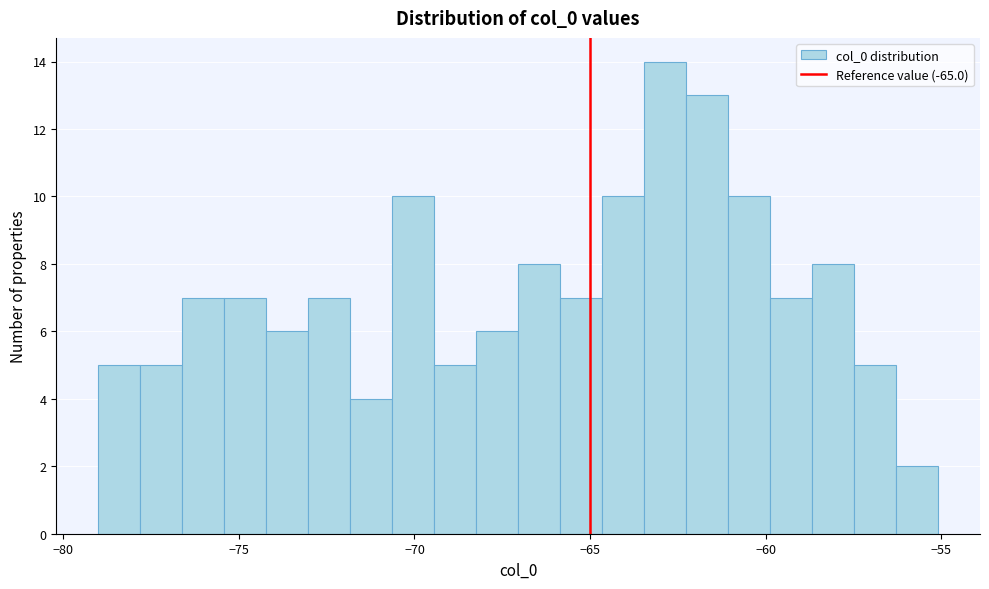

Read against the x-axis, roughly where is the centre of the tallest bar?

-63.0